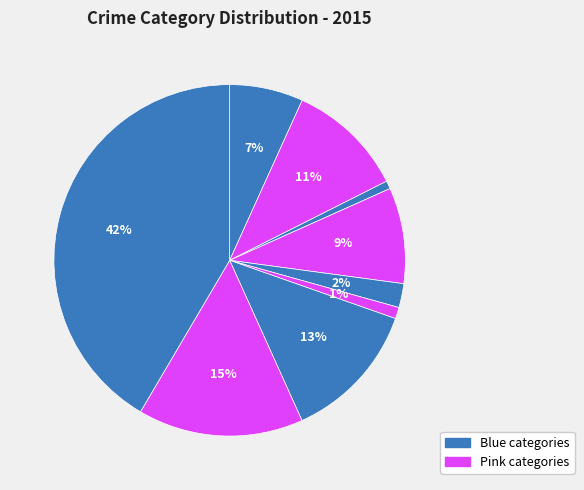

How many segments does this pie chart have?

9